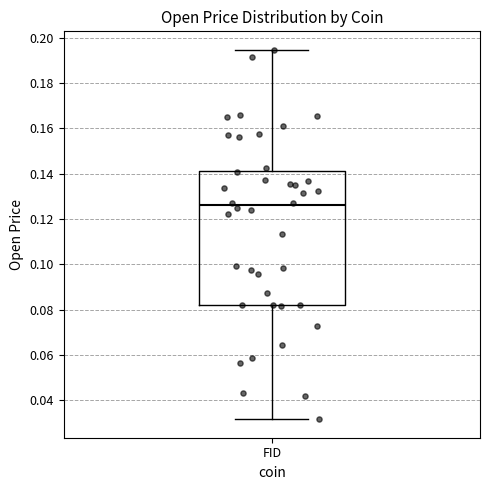

Where does the median line of the box for FID sit on the y-axis? The values are not printed on the chart, so give them approximately, as read against the axis.

0.126